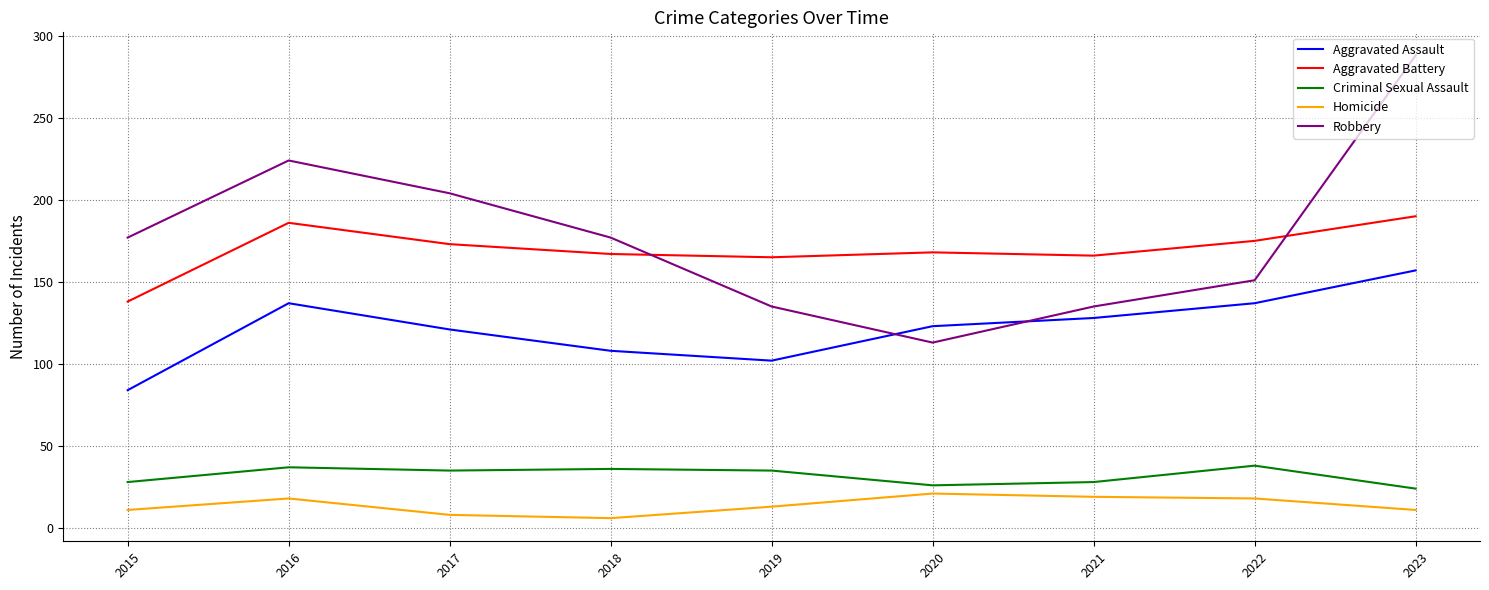

The value of Criminal Sexual Assault at 2022 is 61. True or false?

False